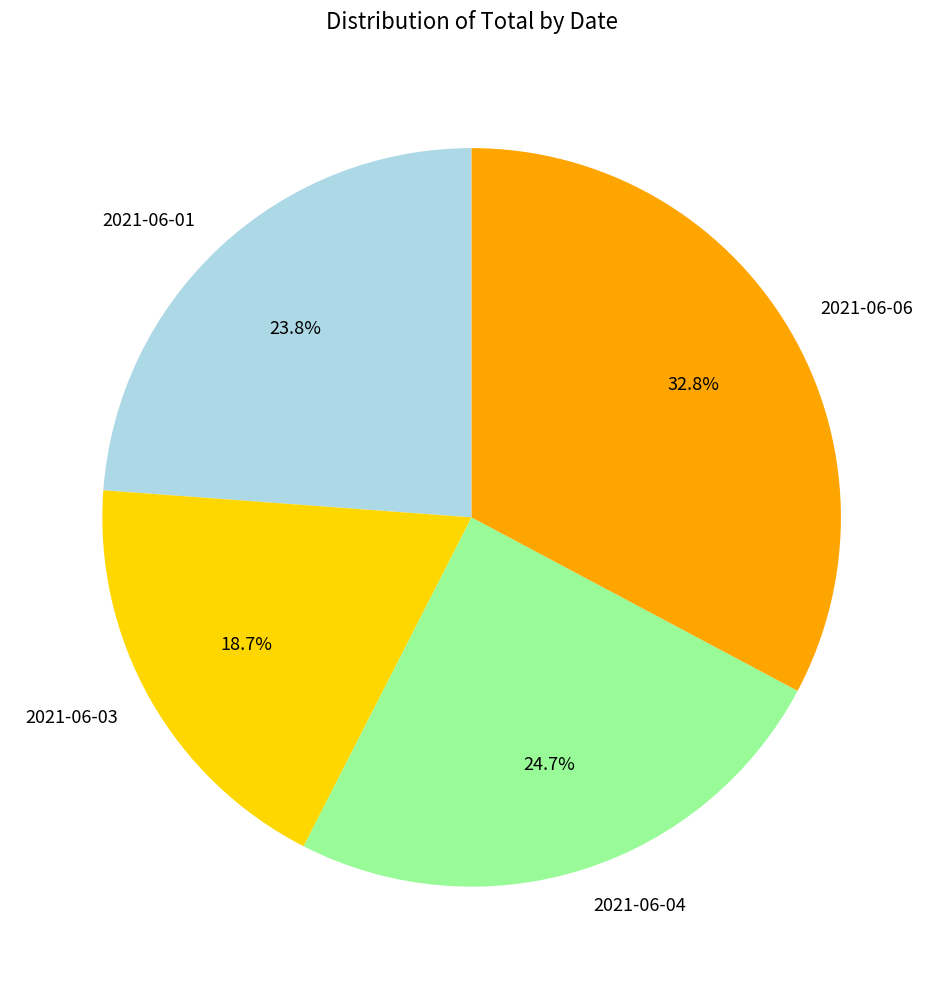

Which slice is the smallest?

2021-06-03